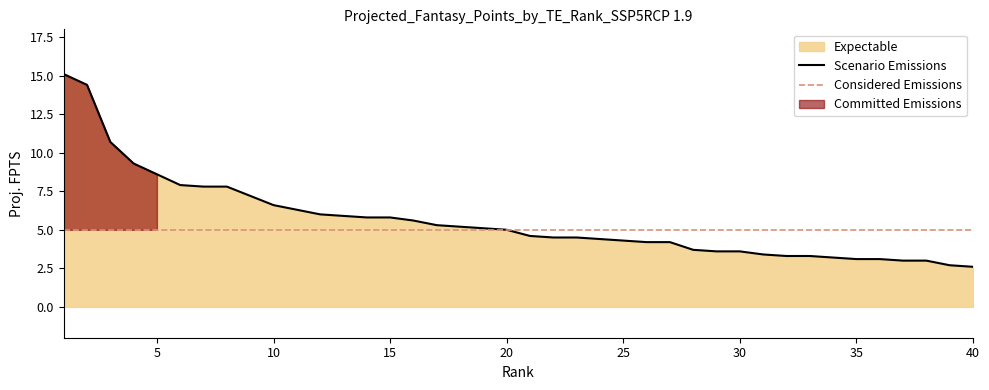

What is the difference between the maximum and minimum values?

12.5